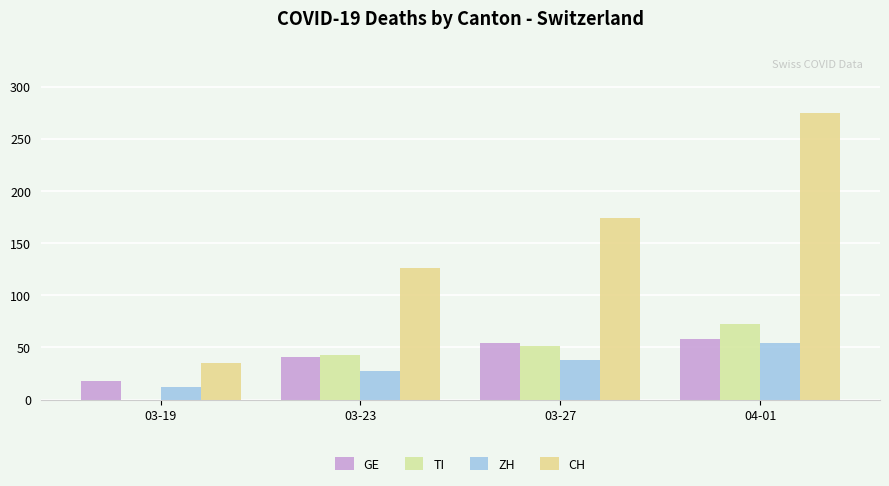

How many data points does each series have?

4